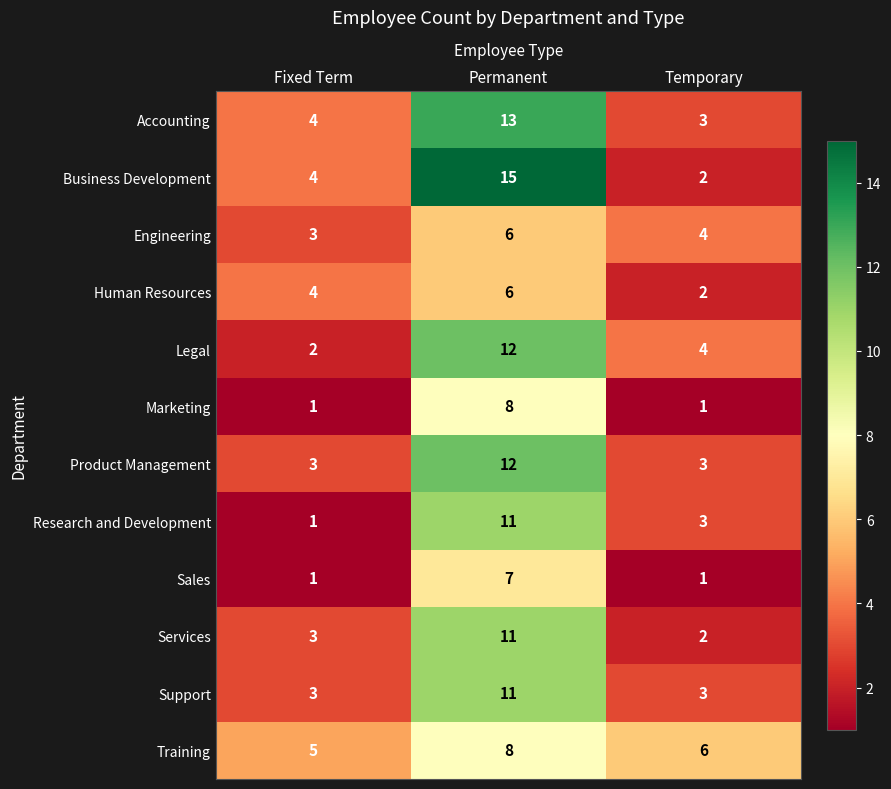

How many Engineering values are between 3 and 6?

3